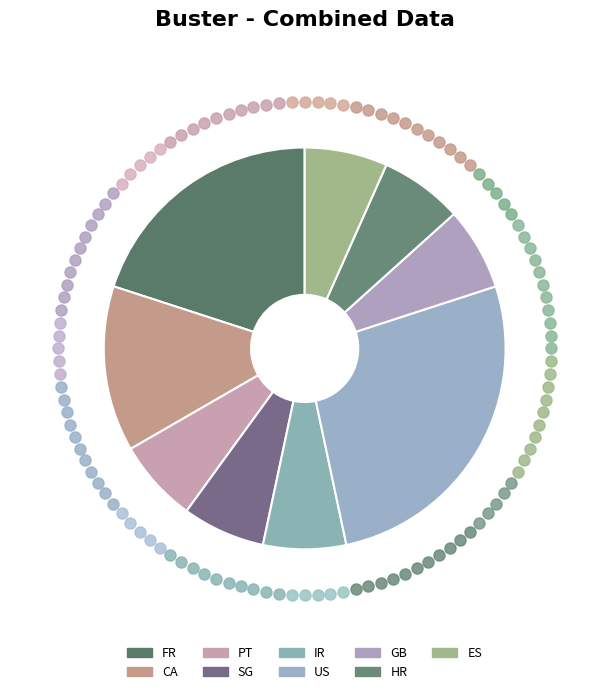

How many segments does this pie chart have?

9